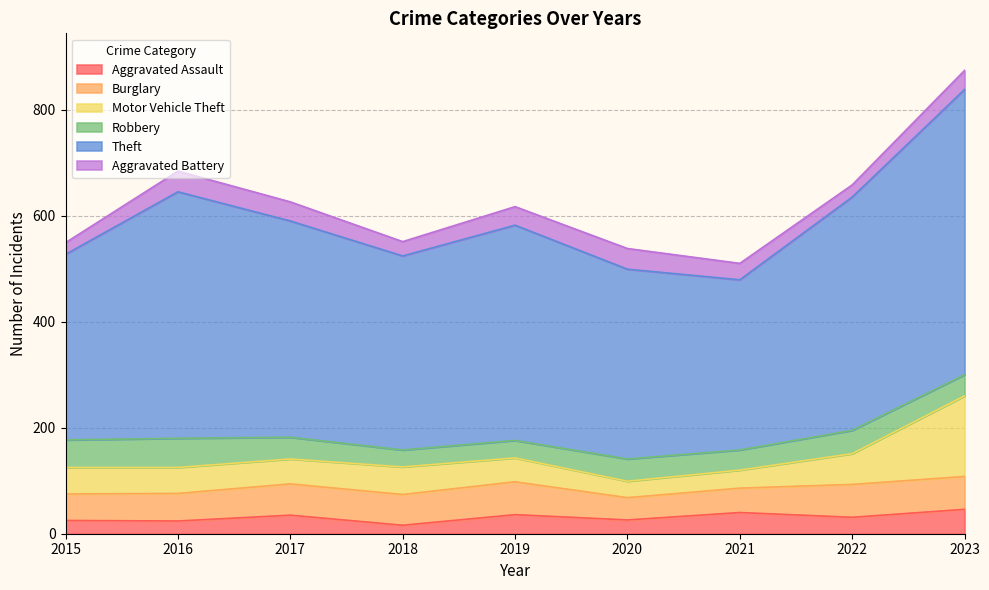

How many interior local valleys does the Robbery series have?

2